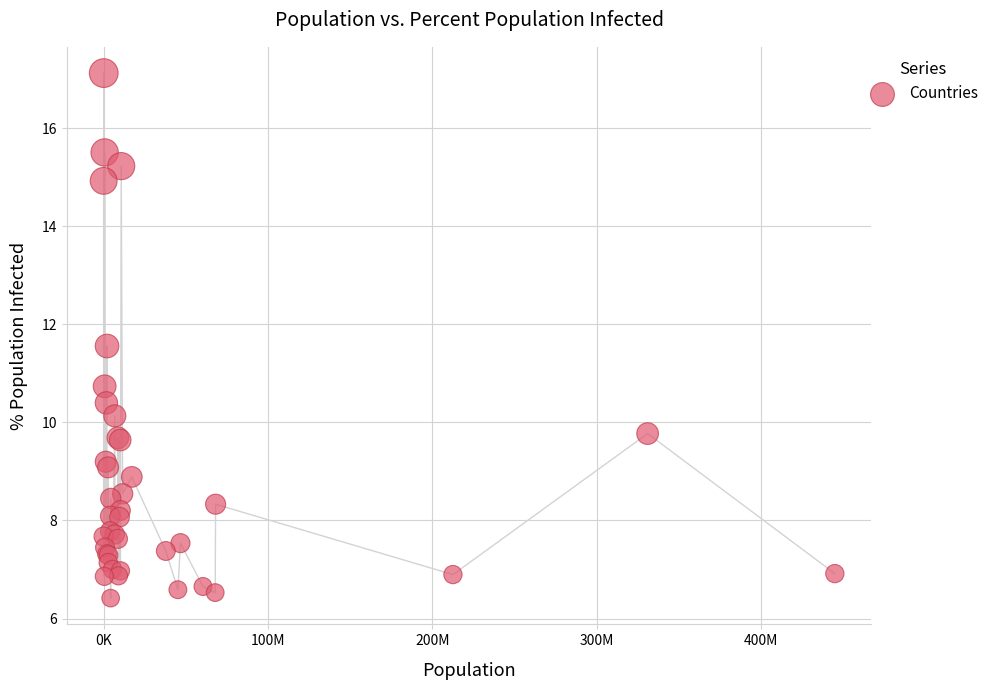

What Y value in the scatter plot is closest to 11?

10.7